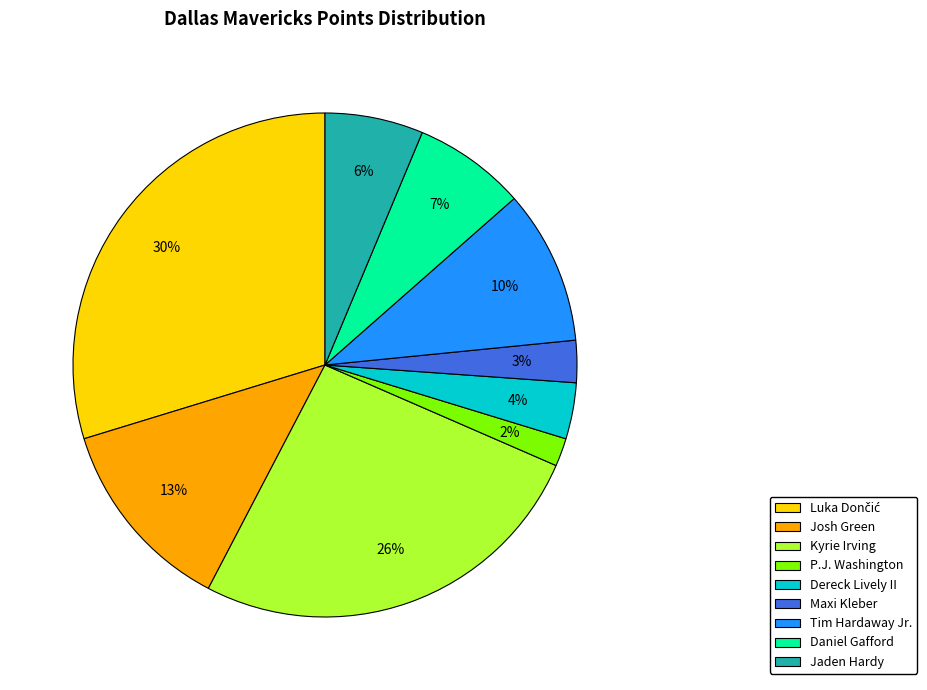

Count the number of slices in the pie.

9